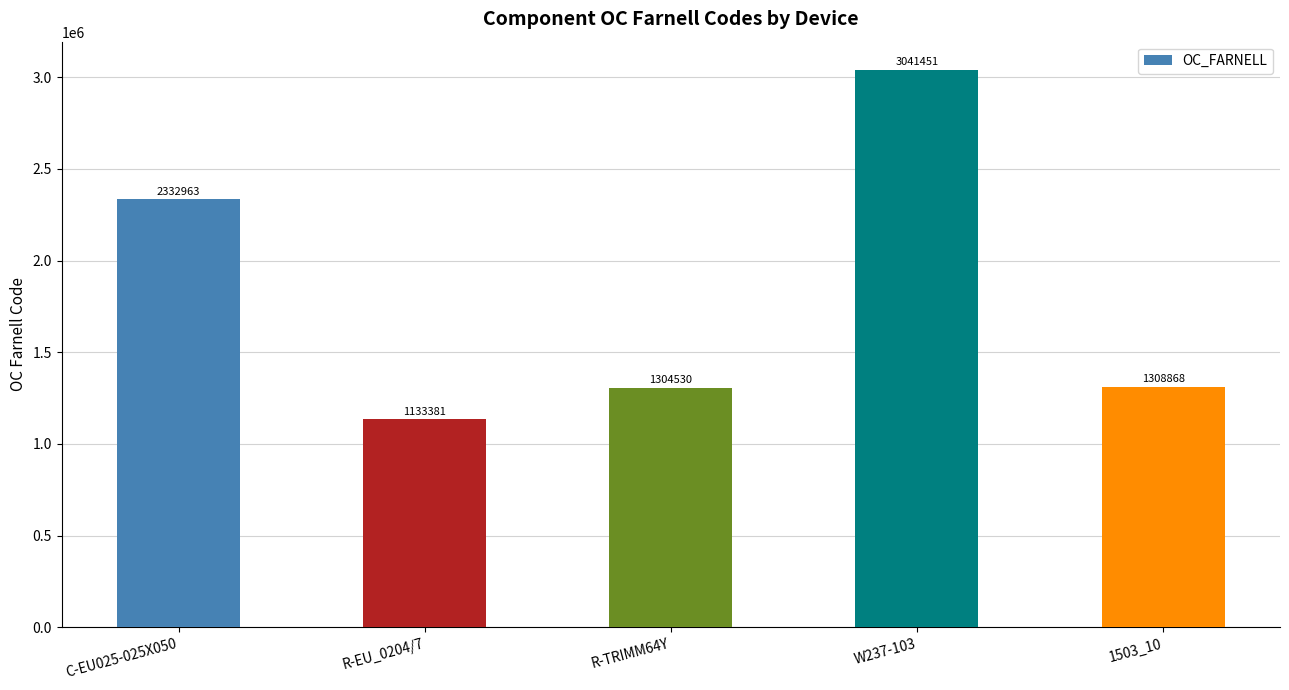

Are the bars grouped side by side (vs. stacked)?

No